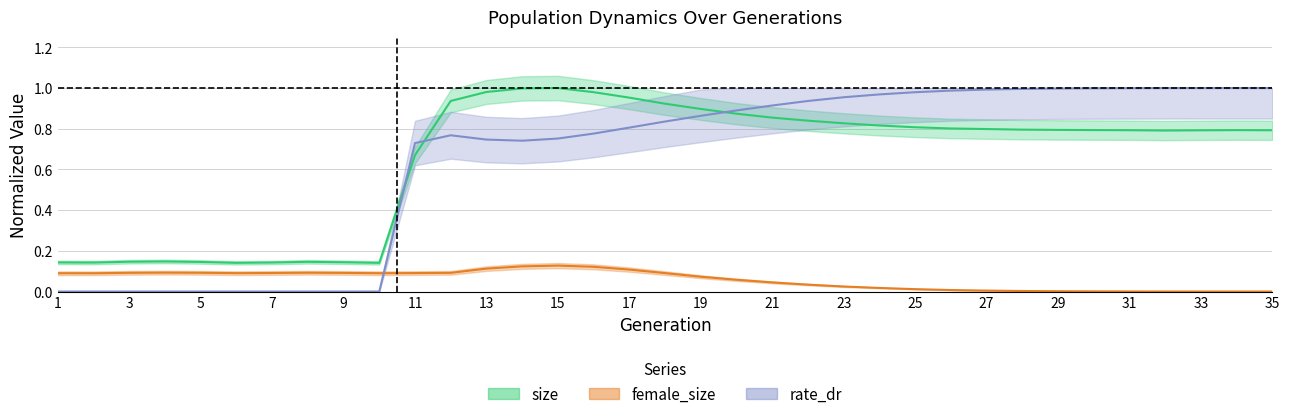

Which series has the widest spread of values?

rate_dr